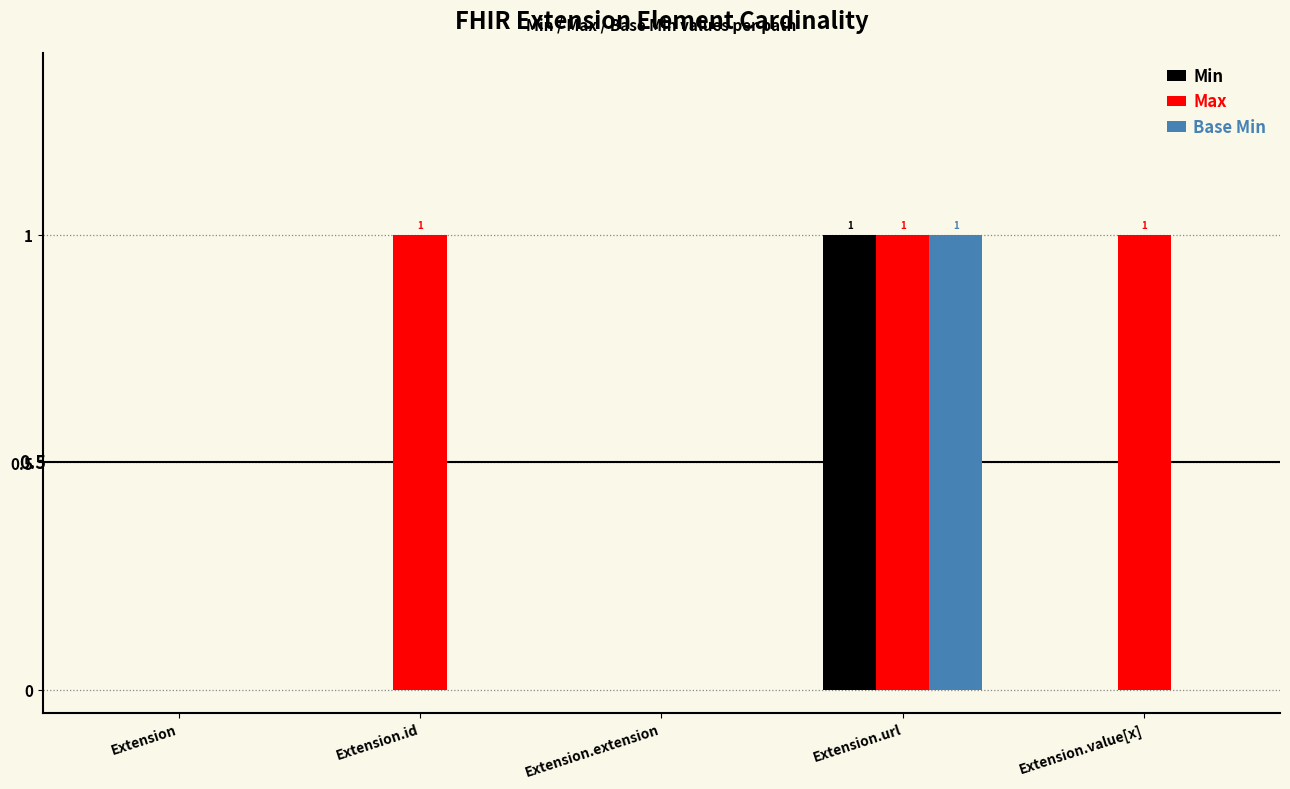

Which series changed the most between Extension.extension and Extension.value[x]?

Max